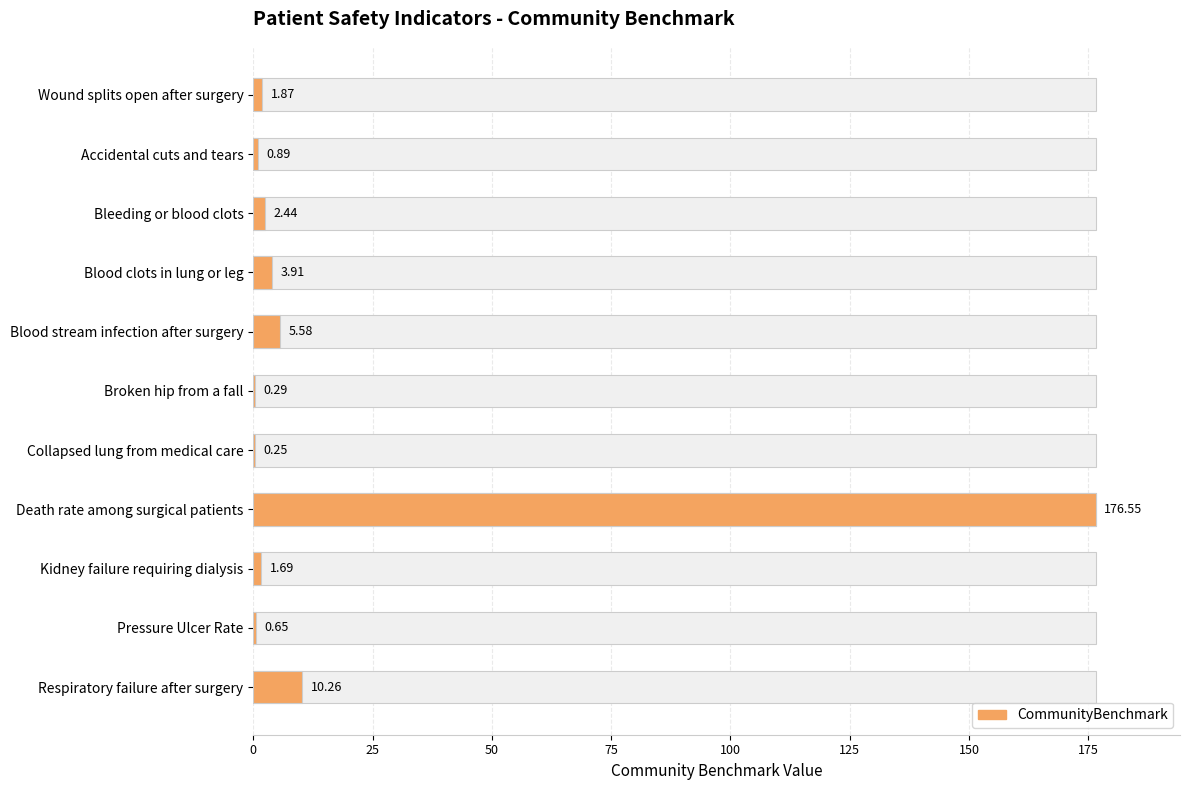

The value at Pressure Ulcer Rate is 0.9. True or false?

False